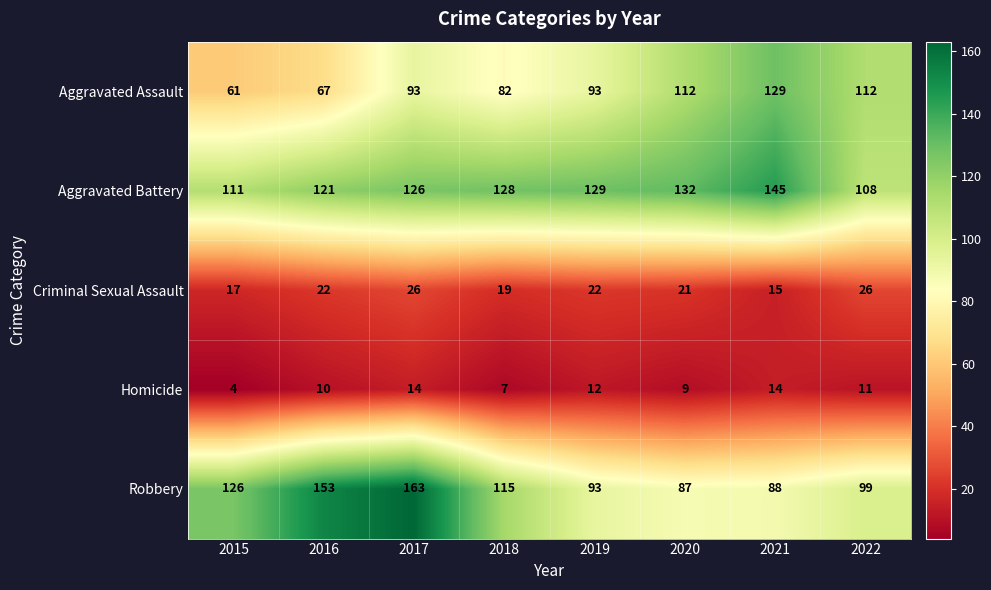

Rank the categories by Robbery value from lowest to highest.

2020, 2021, 2019, 2022, 2018, 2015, 2016, 2017